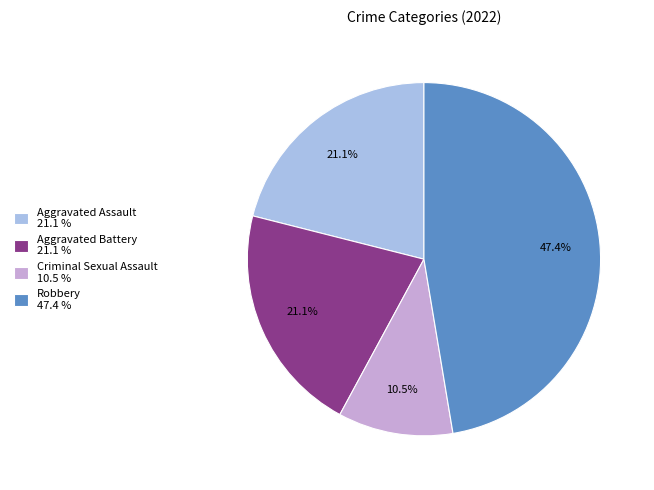

Approximately how many times larger is the value at Aggravated Assault compared to Robbery?

0.4